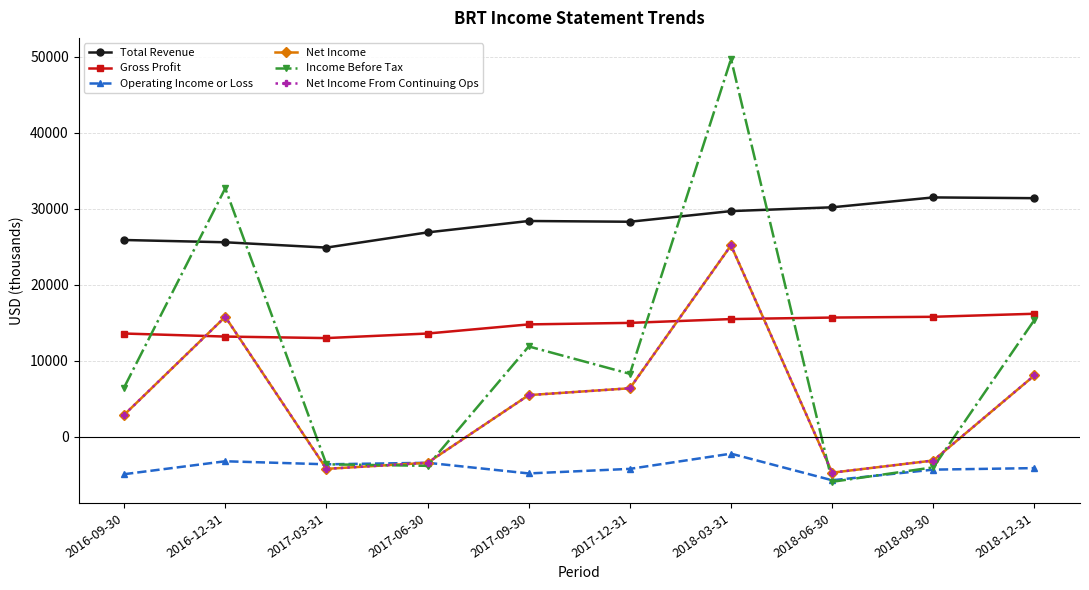

Does the chart have visible grid lines?

Yes